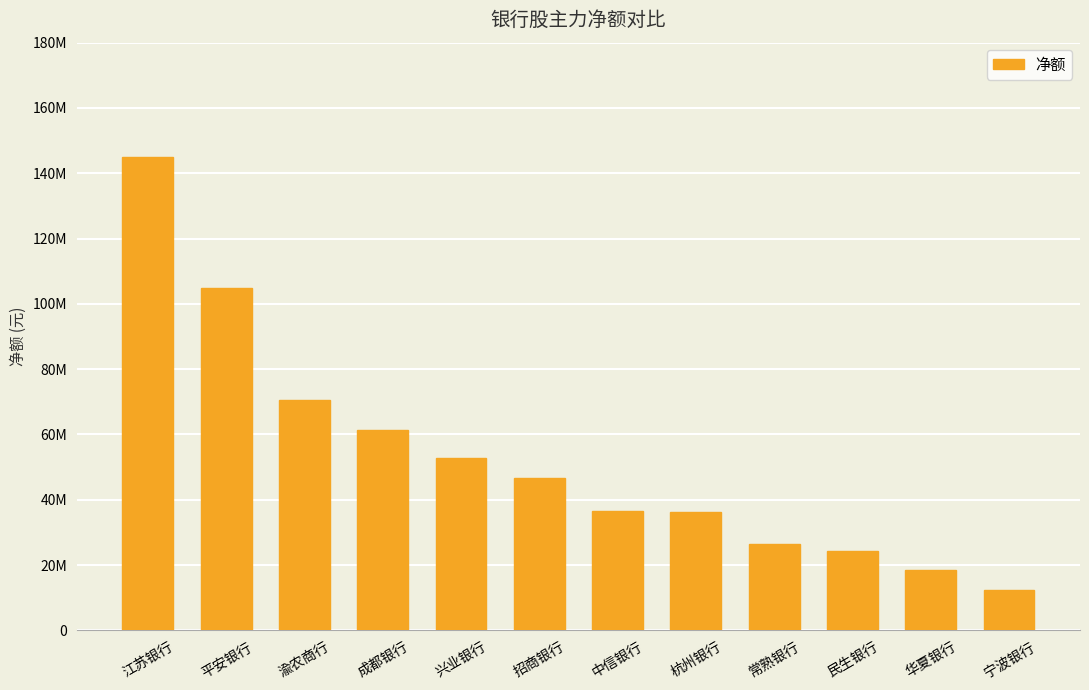

What is the label of the 2nd bar from the right?

华夏银行